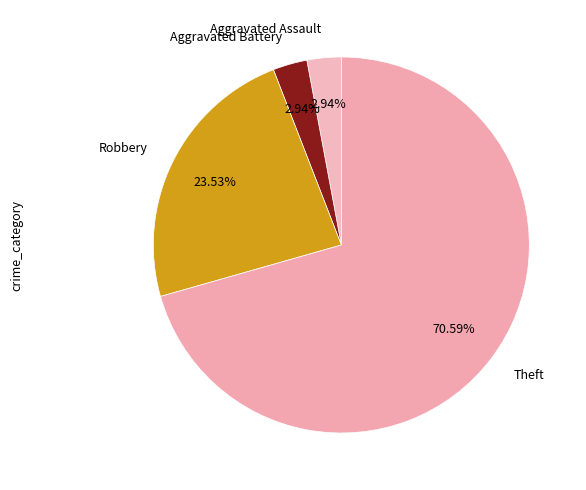

Count the number of slices in the pie.

4